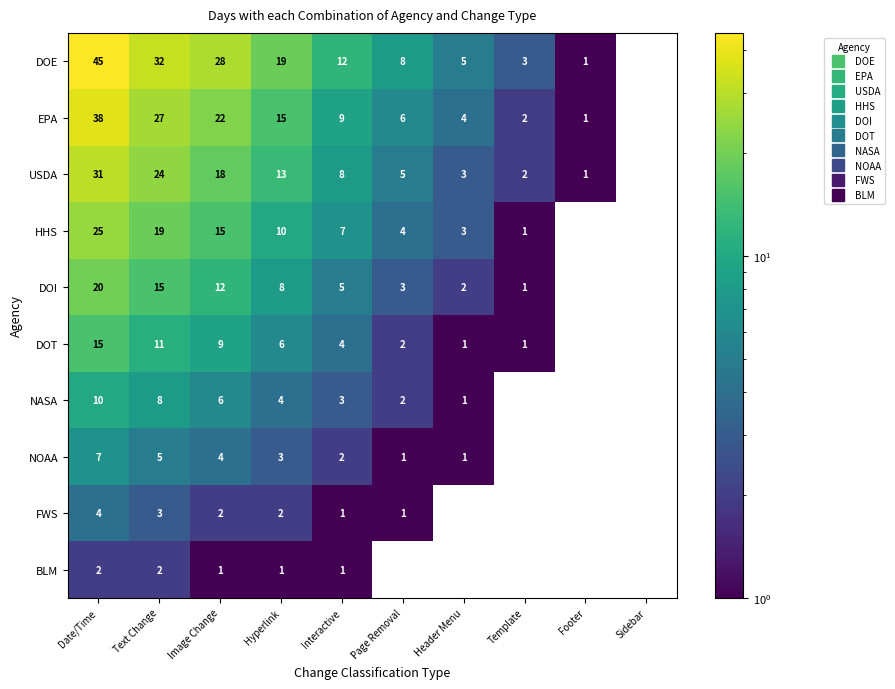

What is the difference between the maximum and minimum values in the DOT series?

15